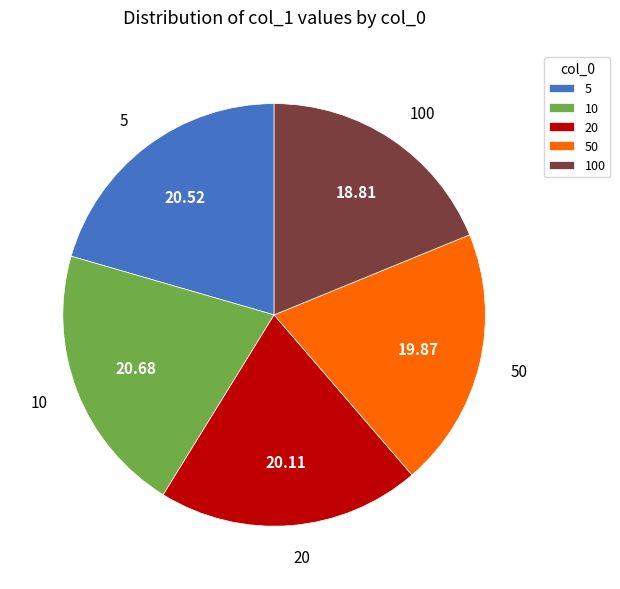

Is it true that 20 is 20% of the pie?

True